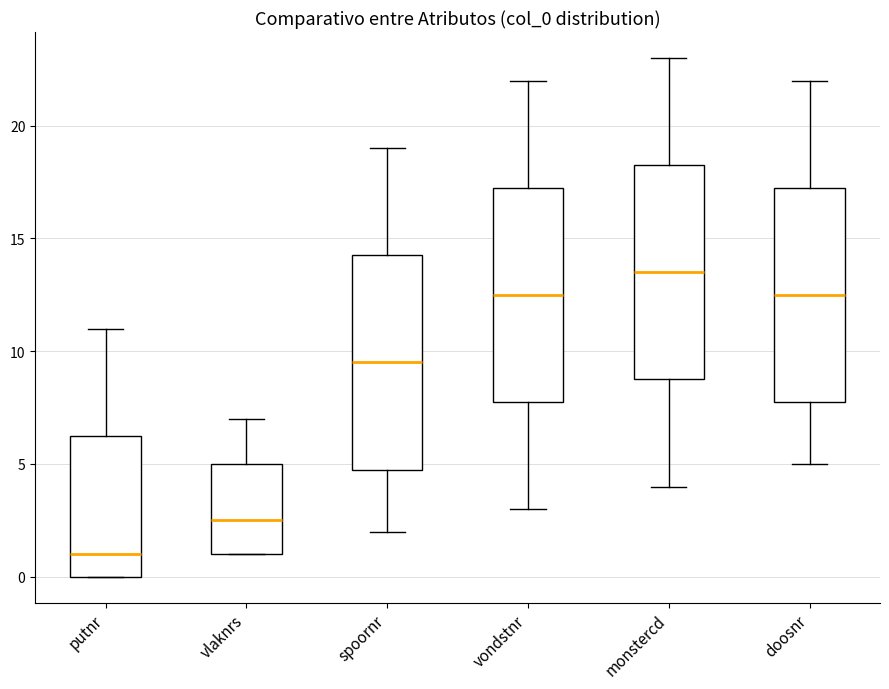

Where does the upper whisker of the box for monstercd end on the y-axis? The values are not printed on the chart, so give them approximately, as read against the axis.

23.0